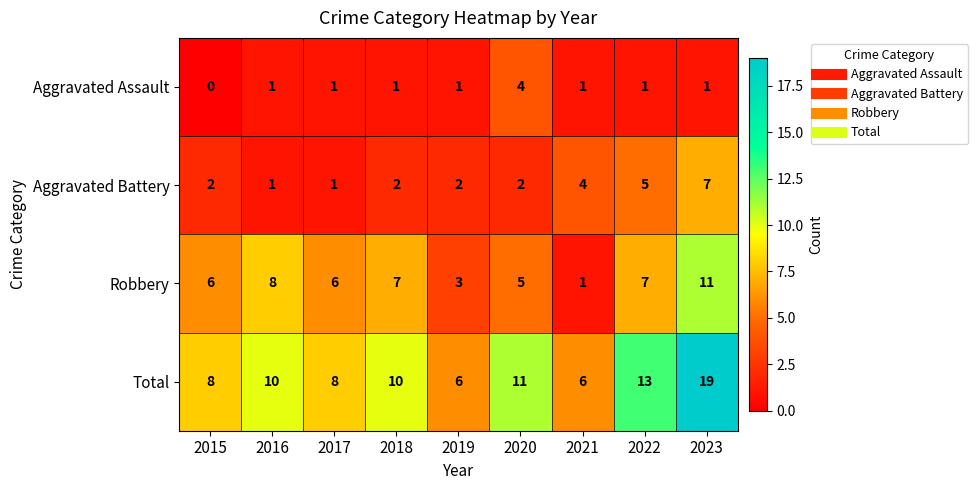

Which category has the highest value in the Aggravated Battery series?

2023